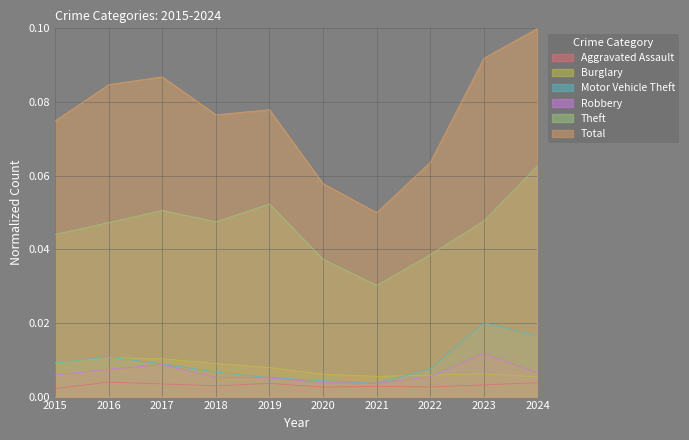

What is the total value across all series at 2024?

0.2